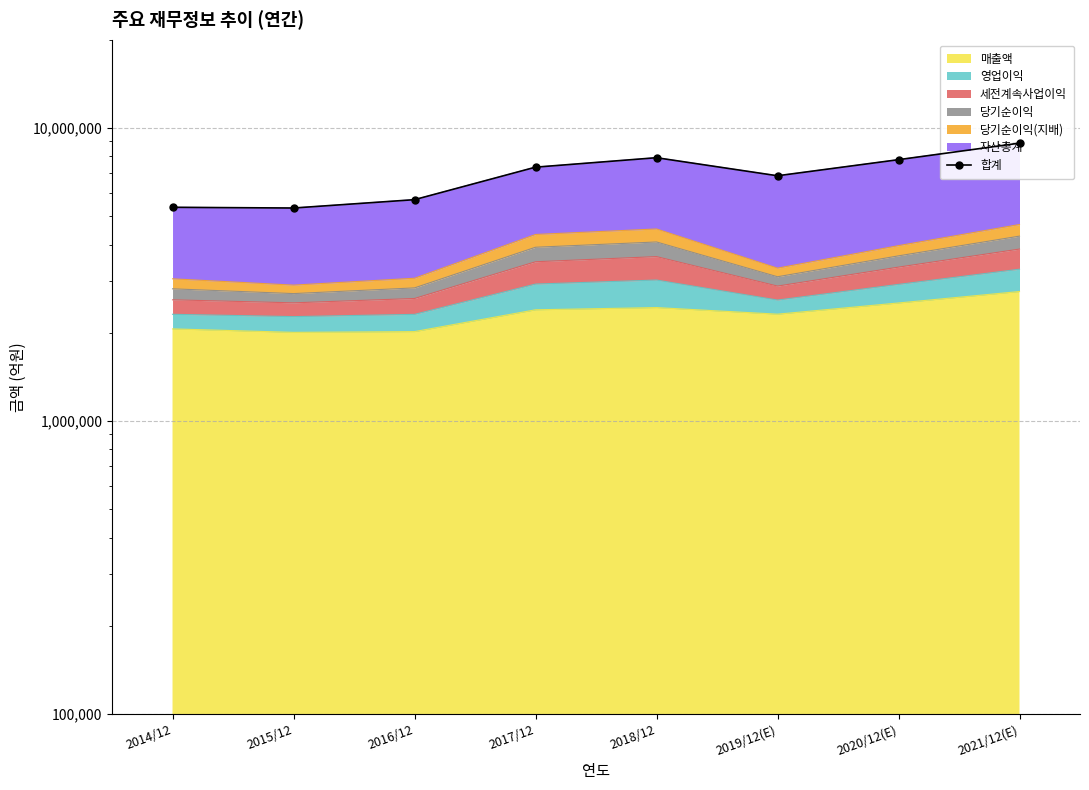

How many interior local peaks (higher than both neighbors) does the data have?

1